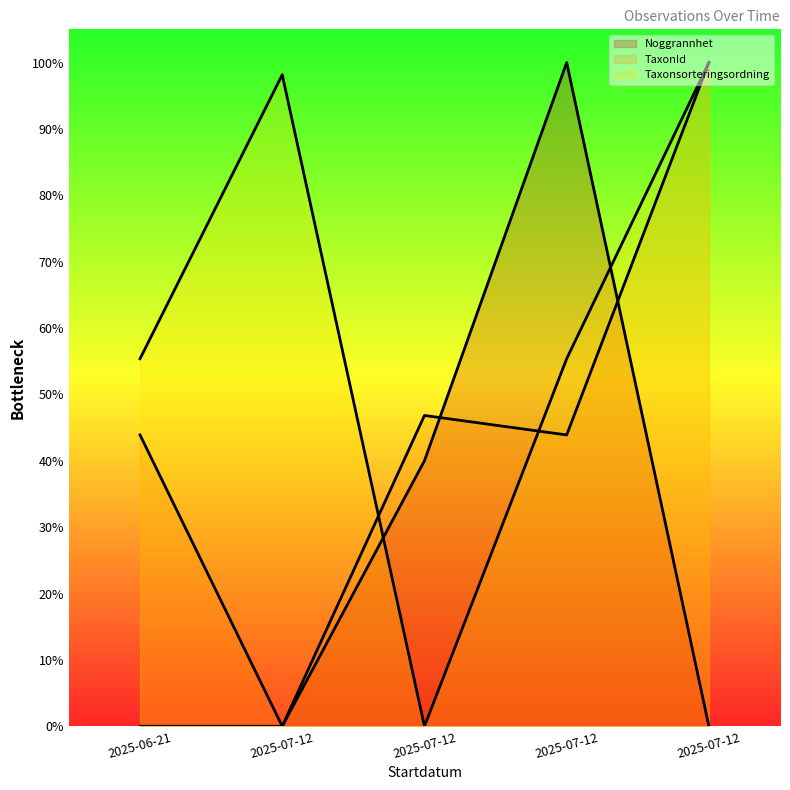

Reading left to right, extract all data points from this chart.

Noggrannhet: 2025-06-21=0.0	2025-07-12=0.0	2025-07-12=40.0	2025-07-12=100.0	2025-07-12=0.0
TaxonId: 2025-06-21=43.9	2025-07-12=0.0	2025-07-12=46.8	2025-07-12=43.9	2025-07-12=100.0
Taxonsorteringsordning: 2025-06-21=55.4	2025-07-12=98.2	2025-07-12=0.0	2025-07-12=55.4	2025-07-12=100.0